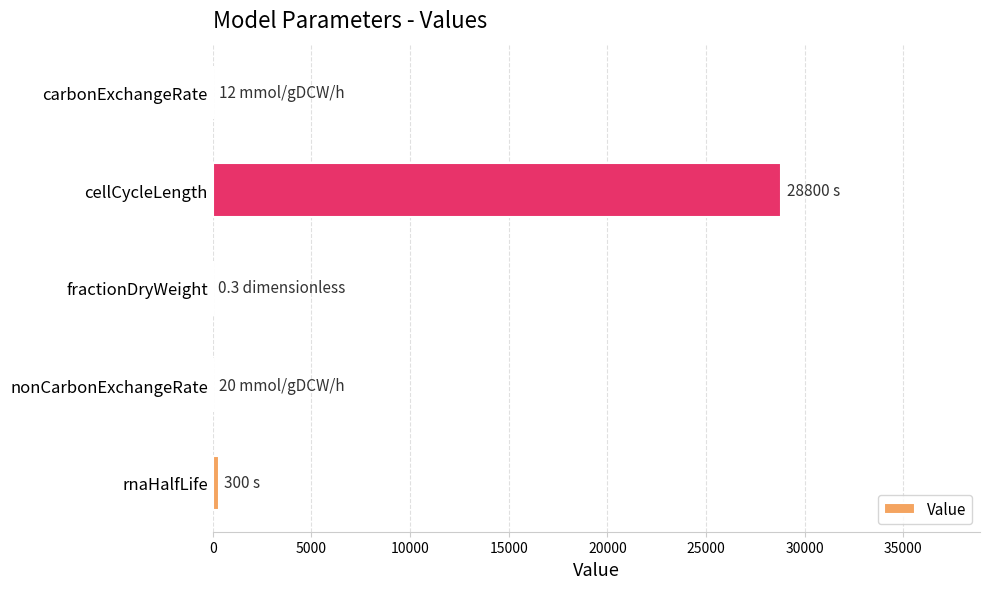

True or false: the data shows 18868.0 at cellCycleLength.

False